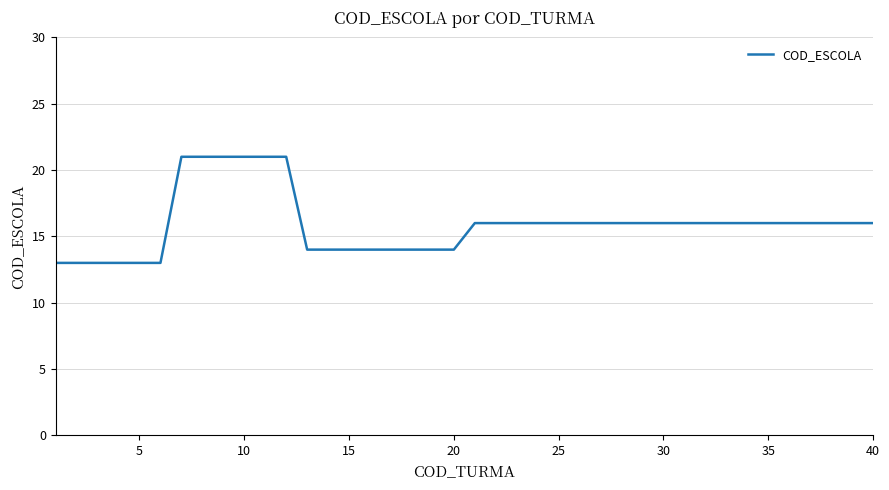

What is the difference between the maximum and minimum values?

8